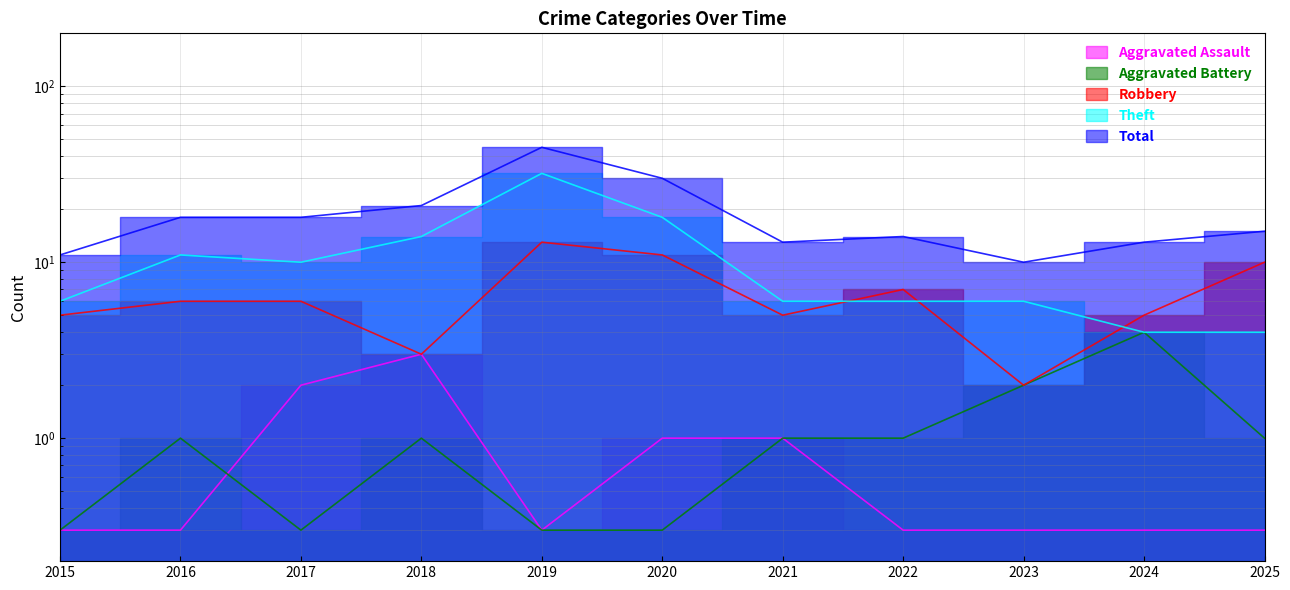

What is the value of the Aggravated Battery point at the 10th from the left?

4.0